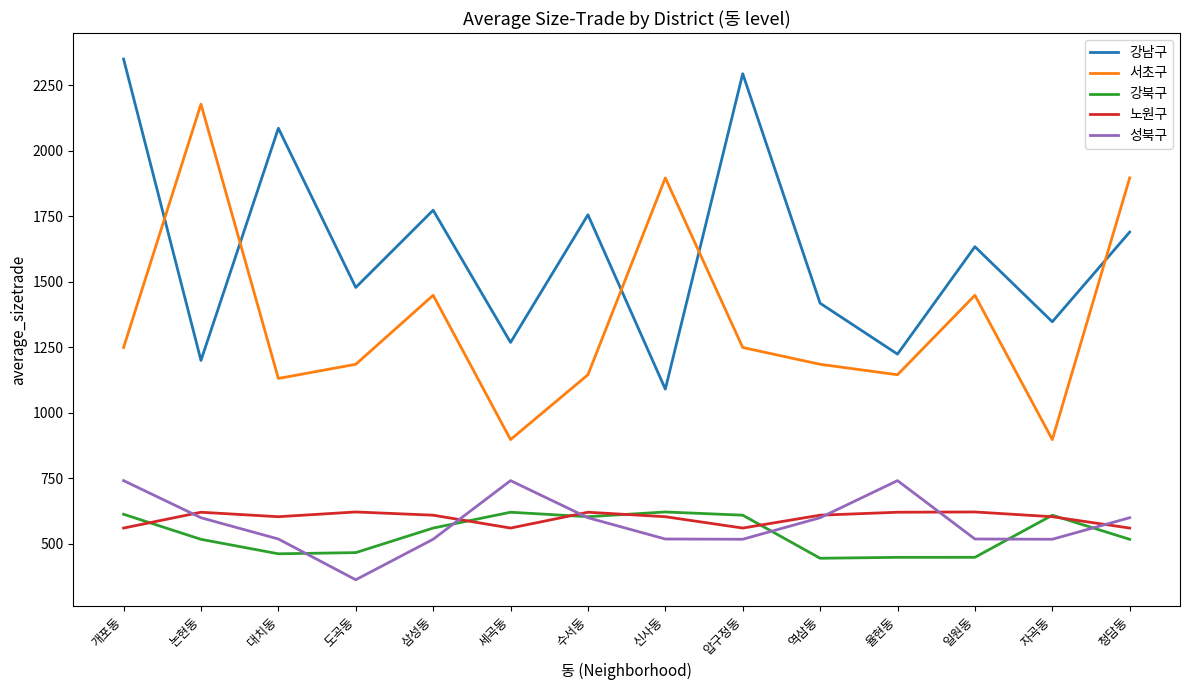

What is the spread (max minus min) of values at 압구정동?

1778.6